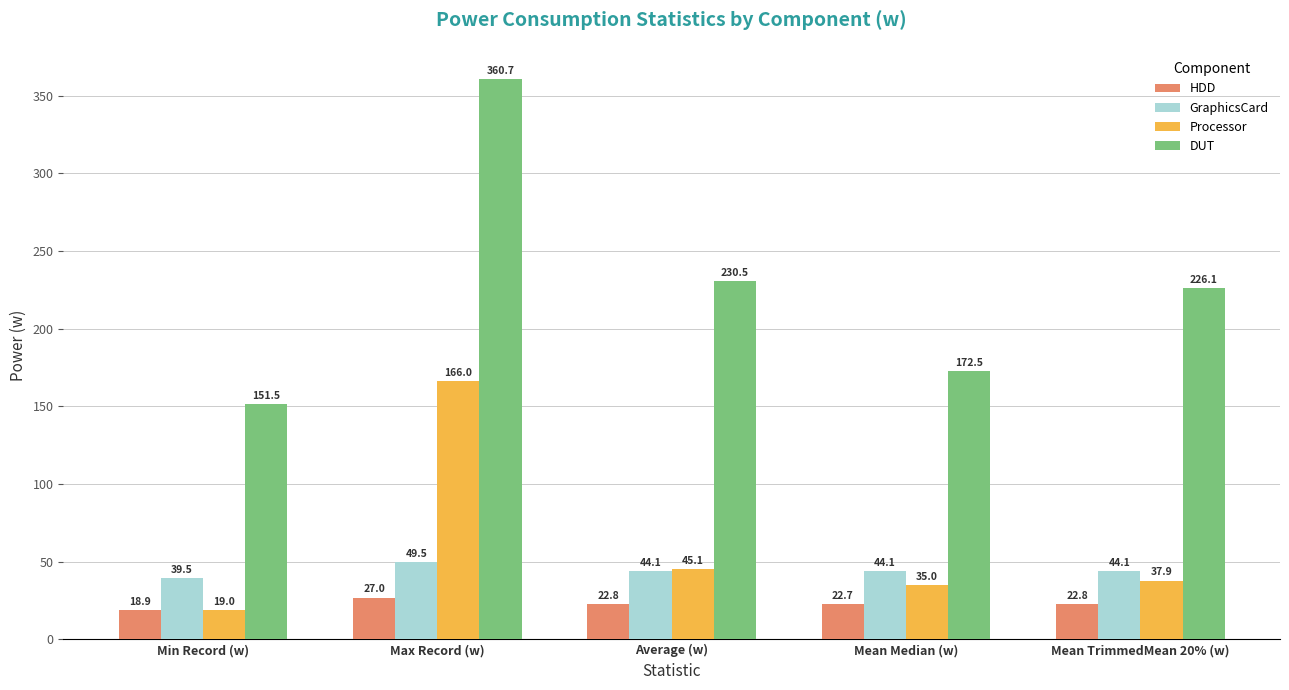

What is the difference between the GraphicsCard values at Average (w) and Max Record (w)?

5.4